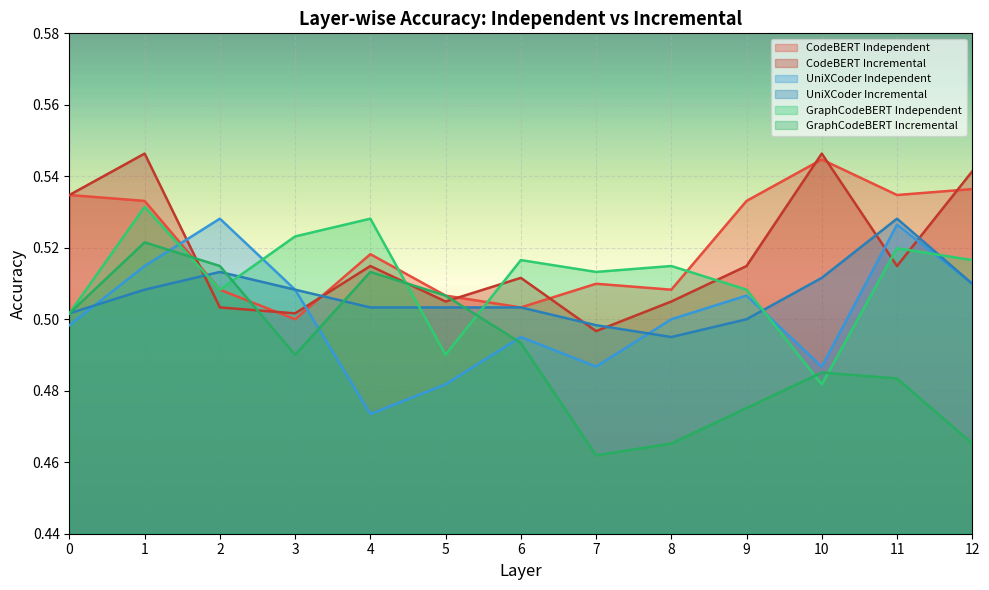

True or false: UniXCoder Incremental has a value of 0.3 at 1.

False